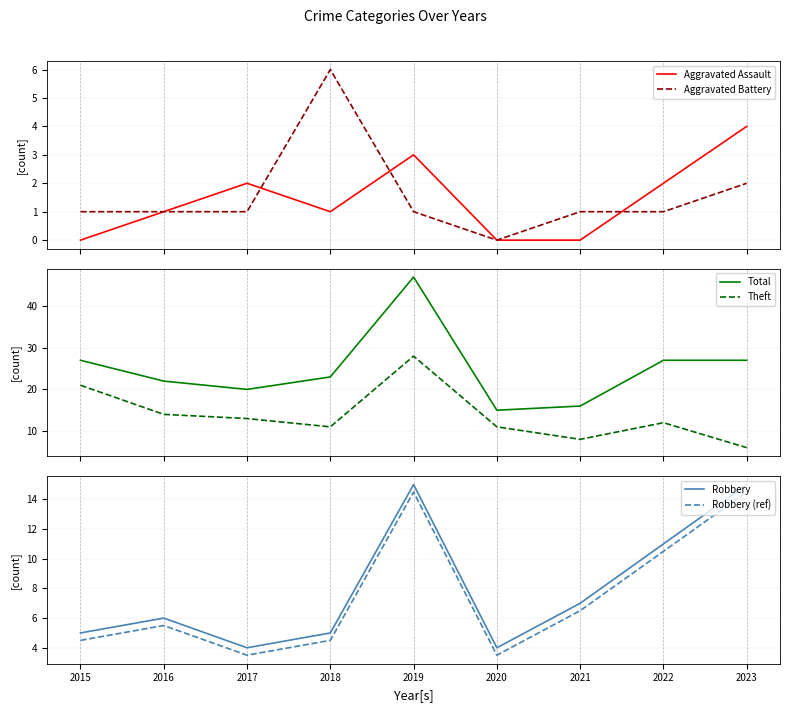

What is the total value across all series at 2020?

33.5